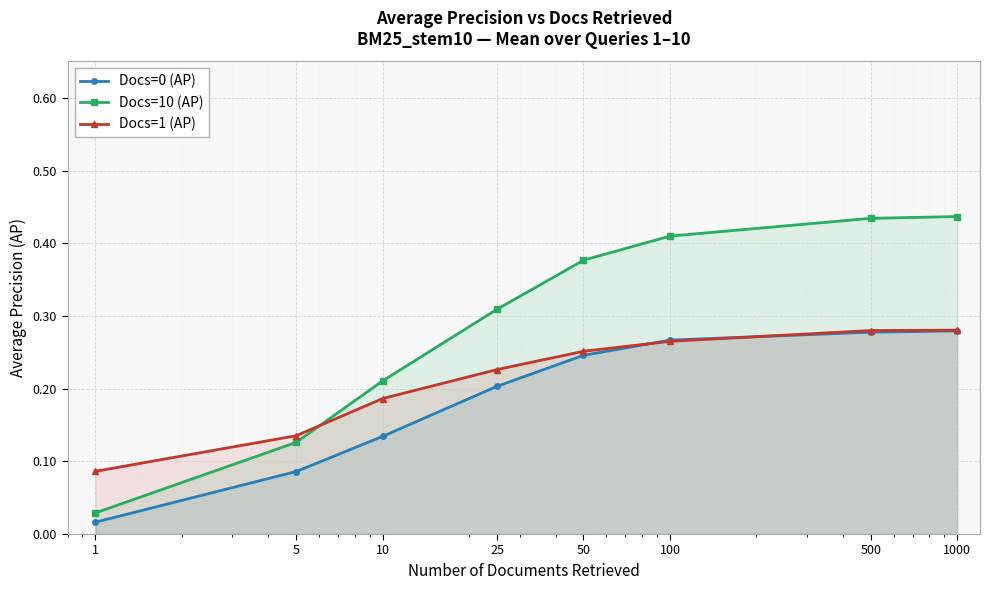

At which label is Docs=10 (AP) closest to 0?

1